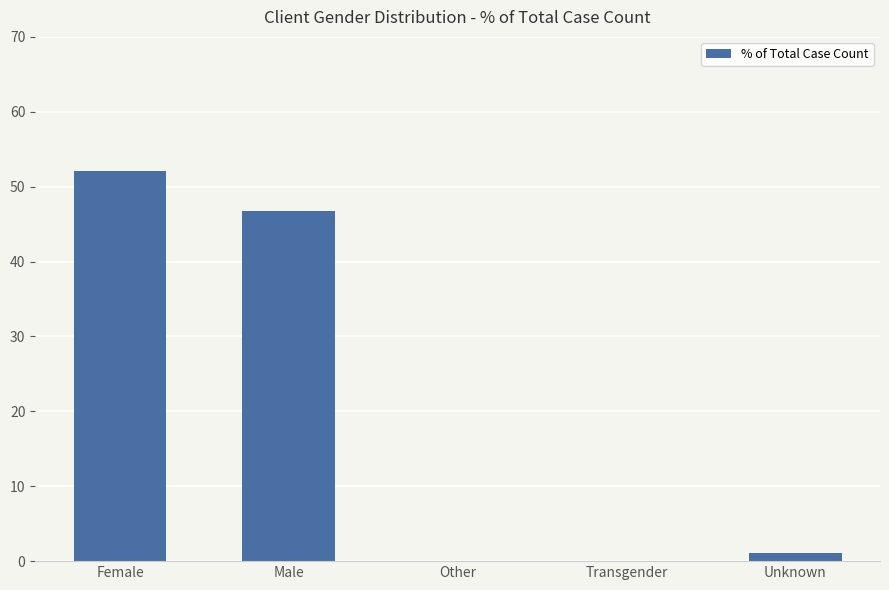

At which label does the data first exceed 1?

Female